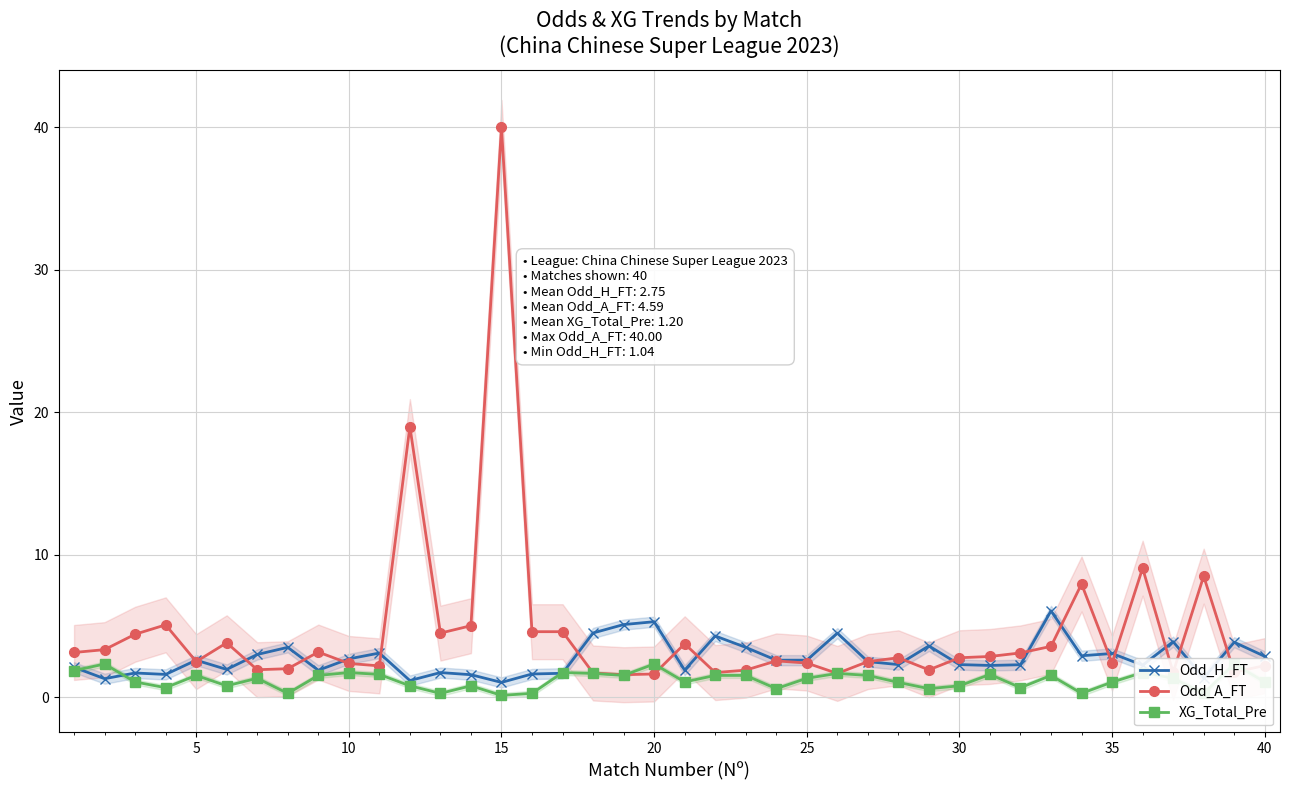

How many times do Odd_A_FT and Odd_H_FT cross each other?

18